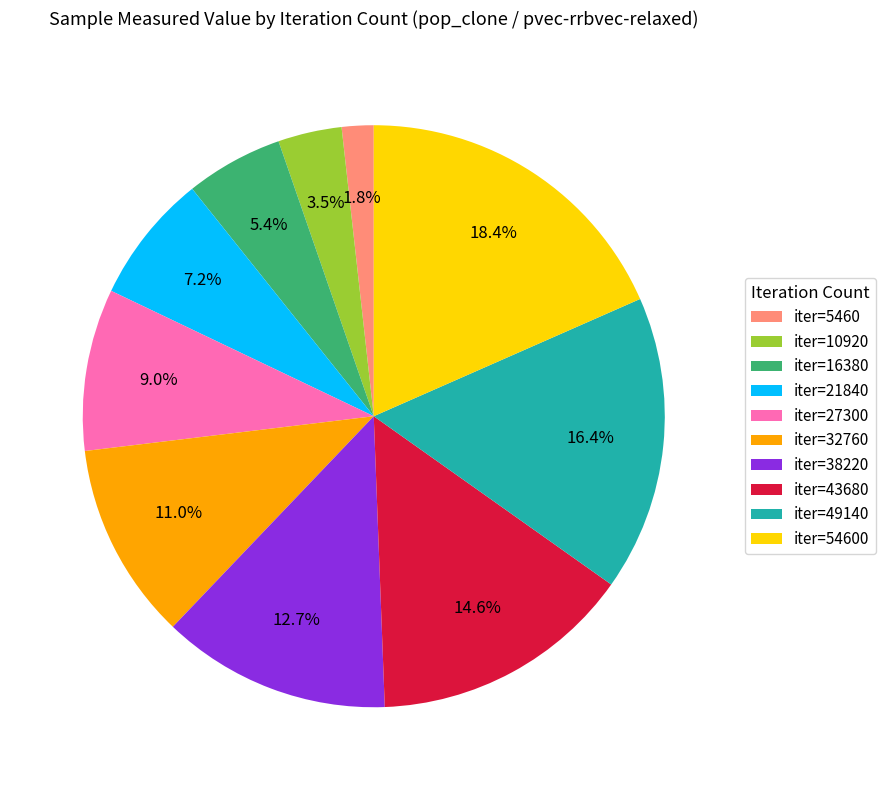

How many segments does this pie chart have?

10